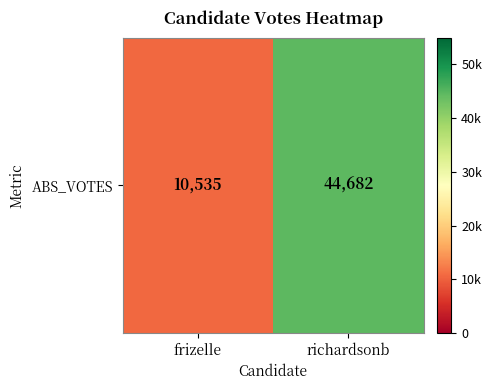

At which label is the value closest to 27608?

frizelle